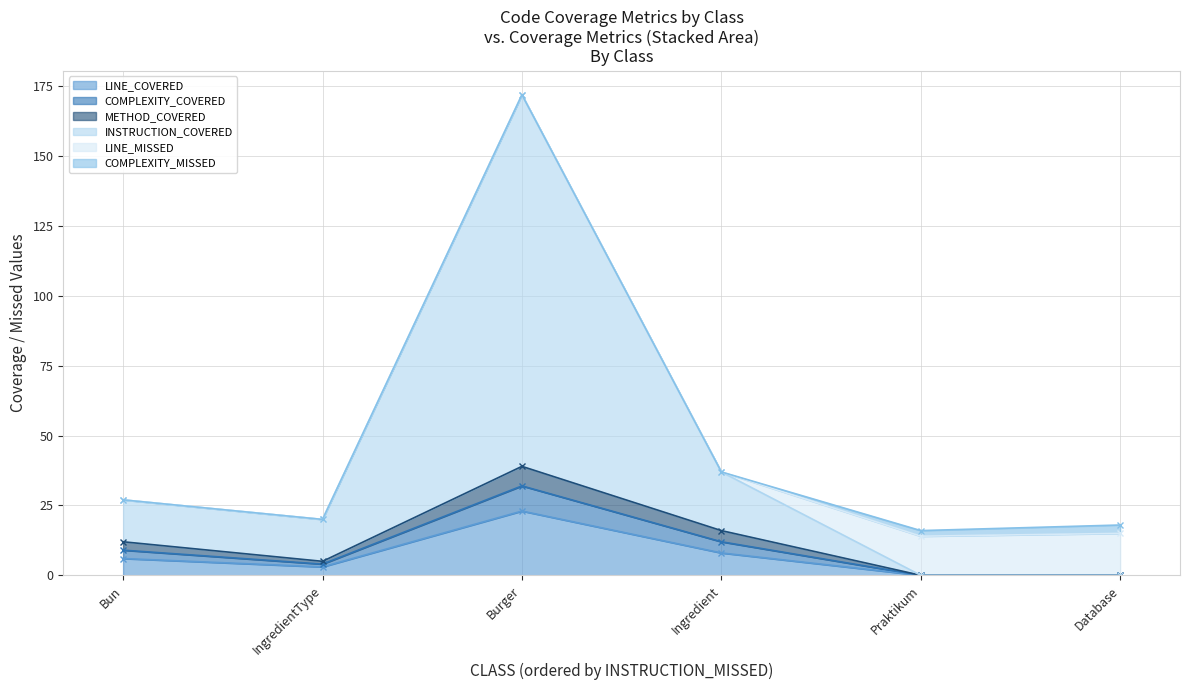

True or false: LINE_MISSED and COMPLEXITY_MISSED intersect in this chart.

False